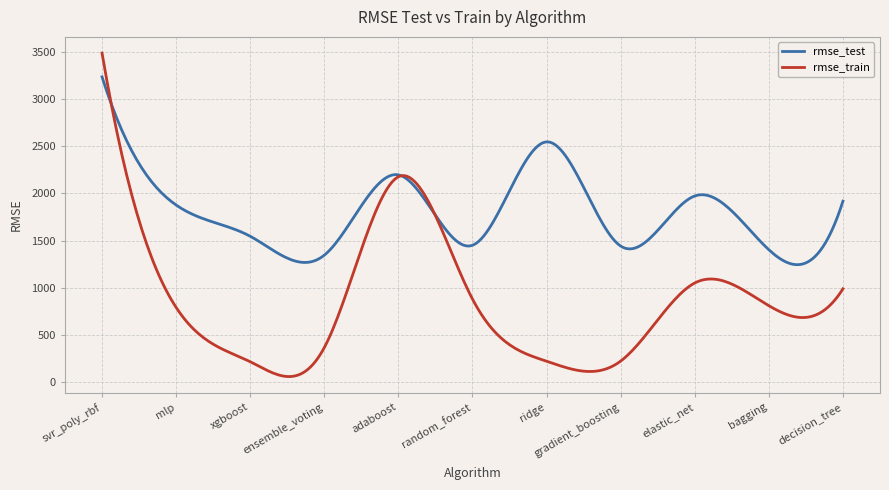

In rmse_test, how many points are higher than both neighbors (excluding endpoints)?

3